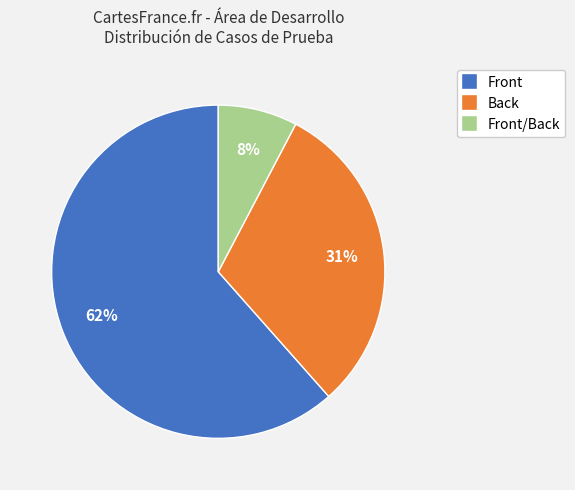

Is there a majority slice in this chart?

Yes